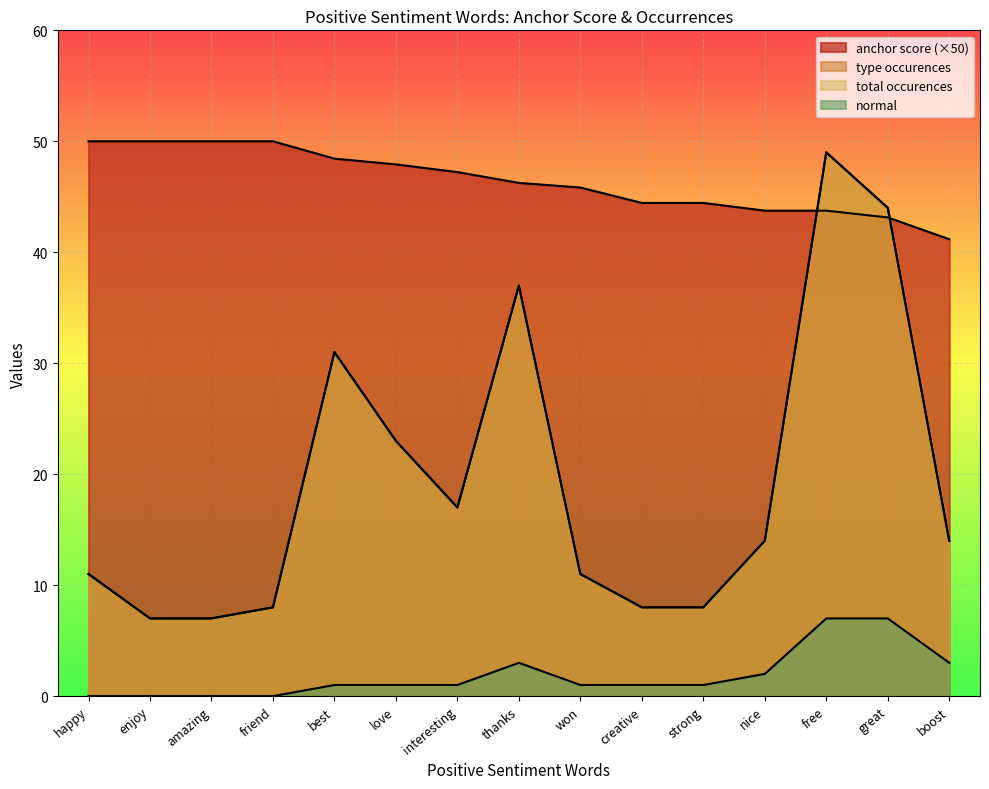

Which series ends up on top after the final intersection of anchor score and total occurences?

anchor score